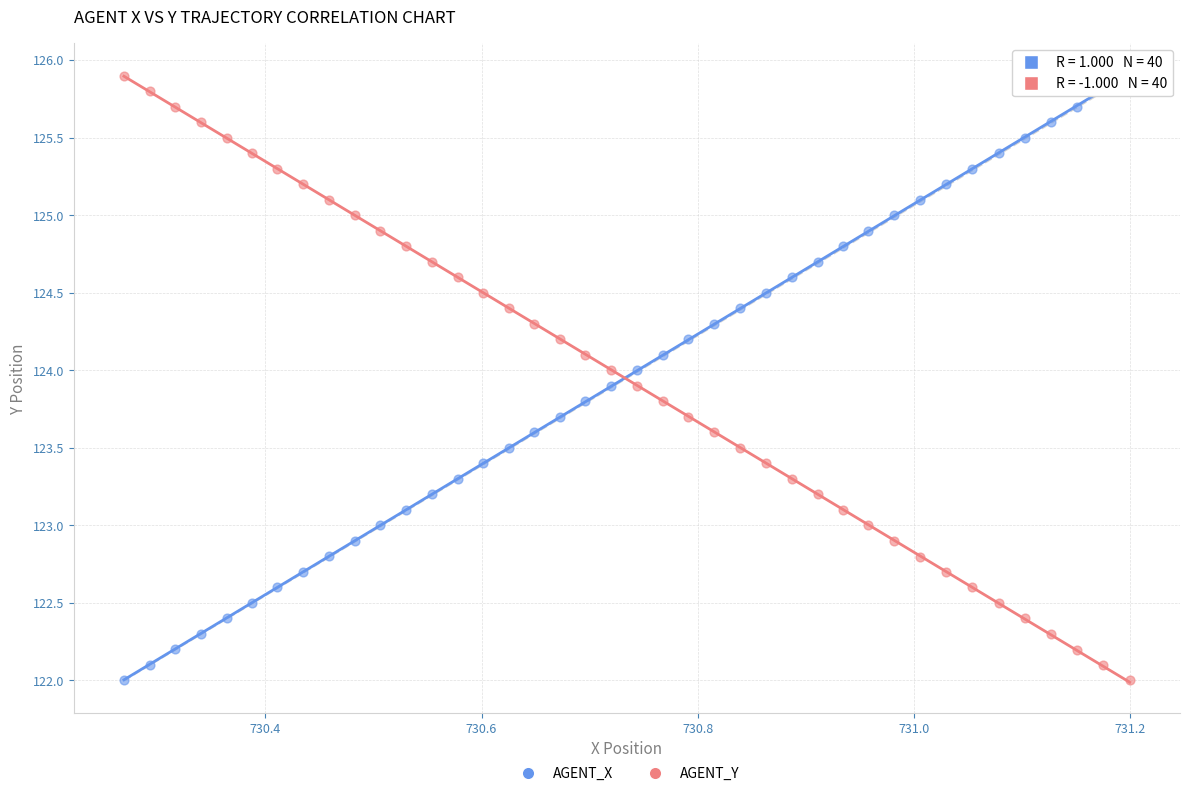

What is the X range (max minus min) for the scatter plot?

0.9